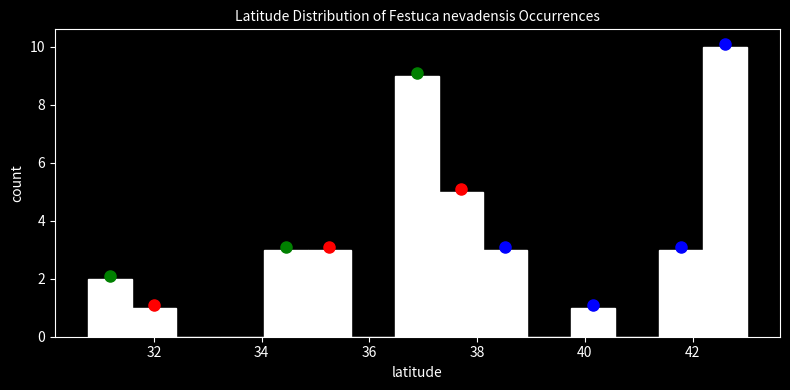

Over which range of the x-axis is the bar tallest?

42.2 to 43.0